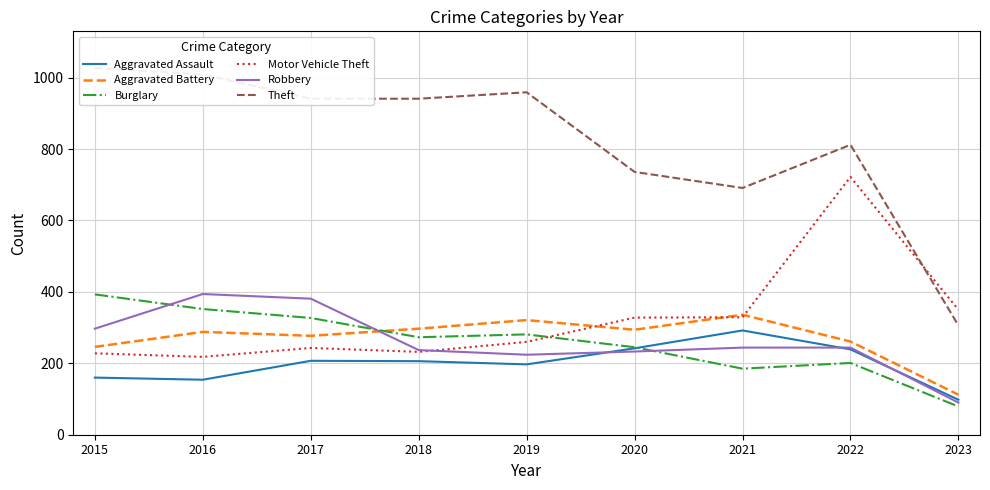

Reading right to left, transcribe all the data shown in this chart.

Aggravated Assault: 2023=98	2022=239	2021=292	2020=242	2019=197	2018=206	2017=207	2016=154	2015=160
Aggravated Battery: 2023=112	2022=261	2021=336	2020=294	2019=321	2018=297	2017=277	2016=288	2015=246
Burglary: 2023=79	2022=201	2021=185	2020=245	2019=281	2018=273	2017=327	2016=352	2015=393
Motor Vehicle Theft: 2023=350	2022=722	2021=329	2020=328	2019=260	2018=232	2017=243	2016=218	2015=228
Robbery: 2023=90	2022=244	2021=244	2020=233	2019=224	2018=237	2017=381	2016=394	2015=297
Theft: 2023=306	2022=812	2021=691	2020=736	2019=959	2018=941	2017=941	2016=1009	2015=1027